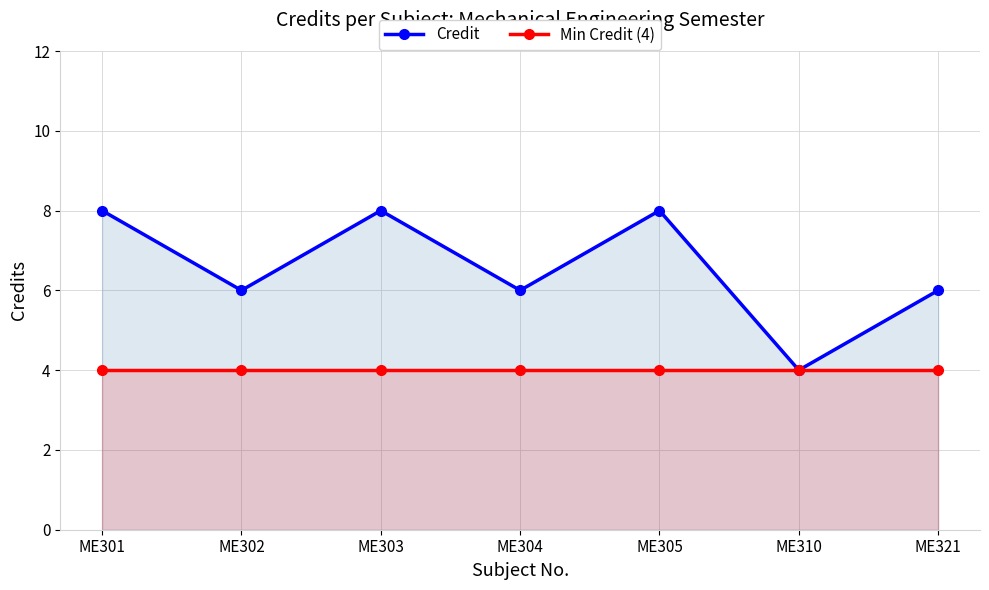

What is the maximum value shown in the chart?

8